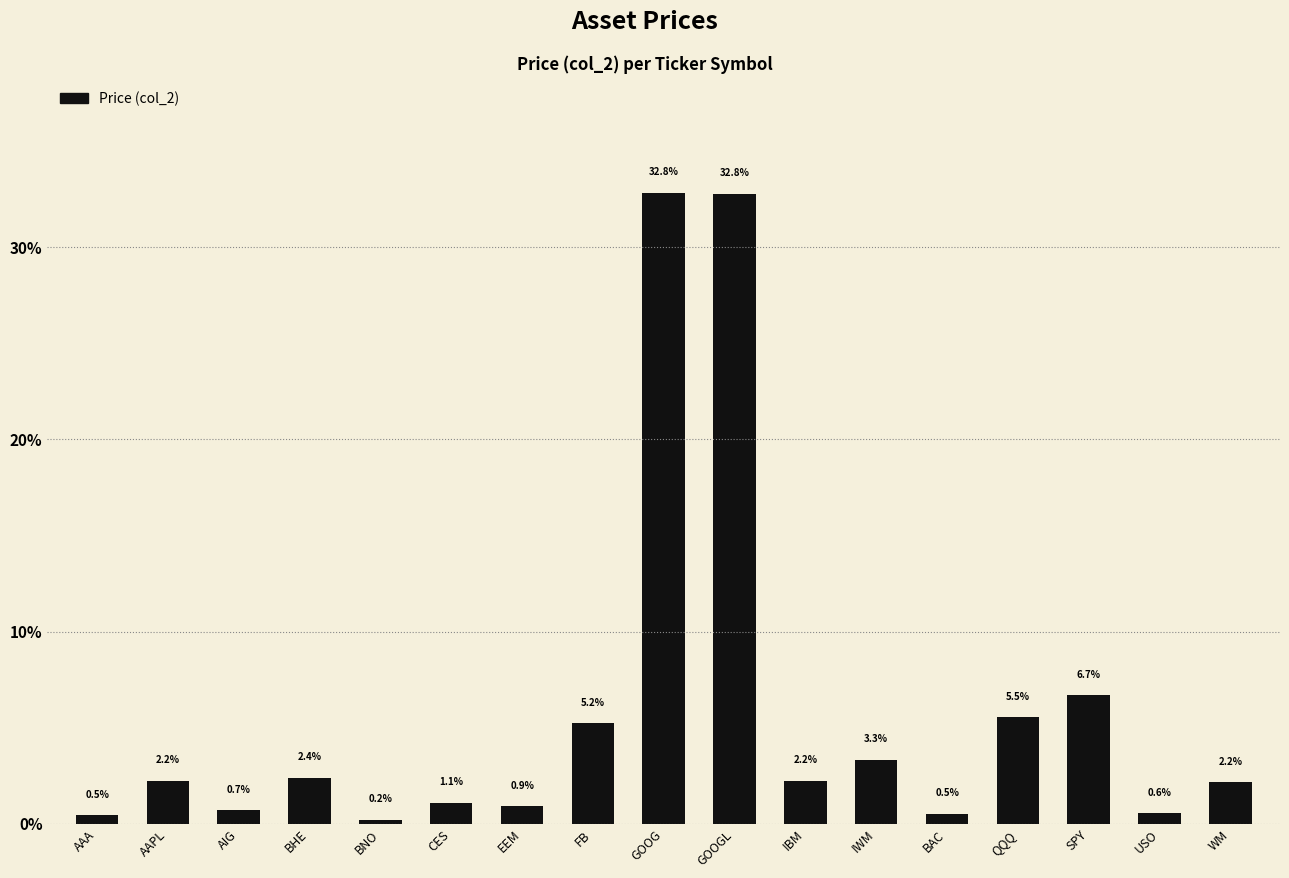

Count the number of categories in the chart.

17